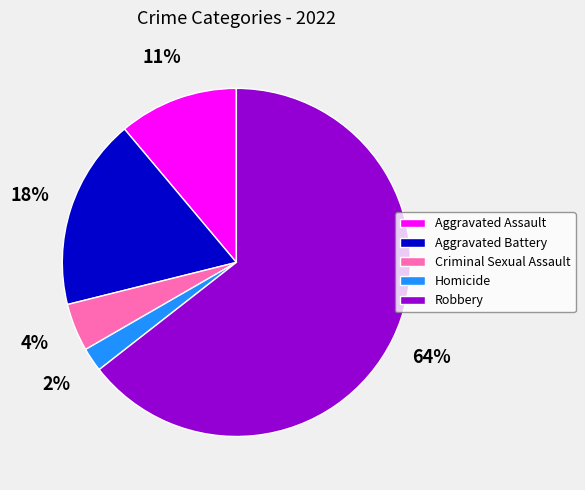

Which category accounts for the majority?

Robbery